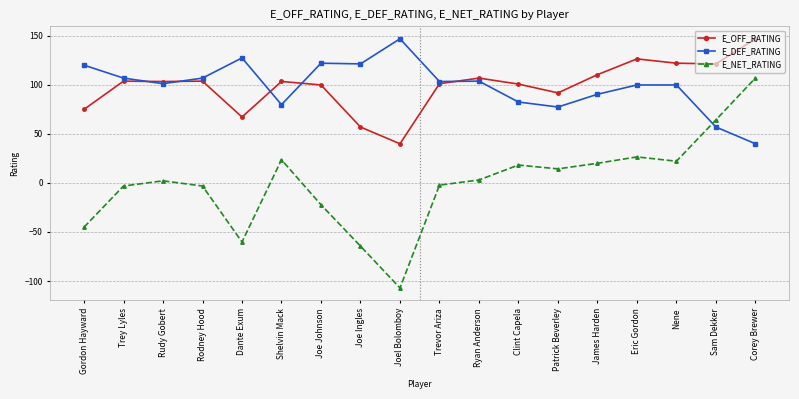

What is the approximate value of E_NET_RATING at Nene?

22.2